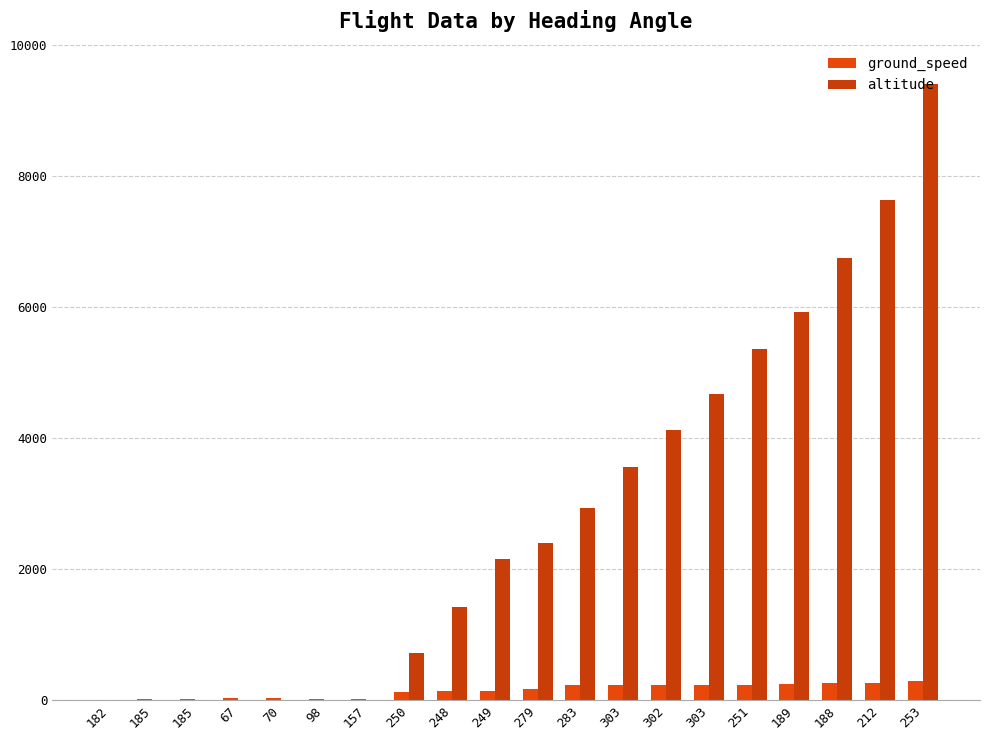

What is the average value of the ground_speed series?

145